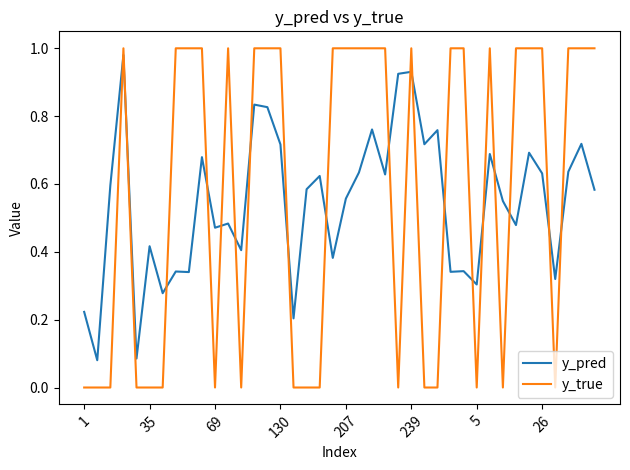

How many series are shown in this chart?

2